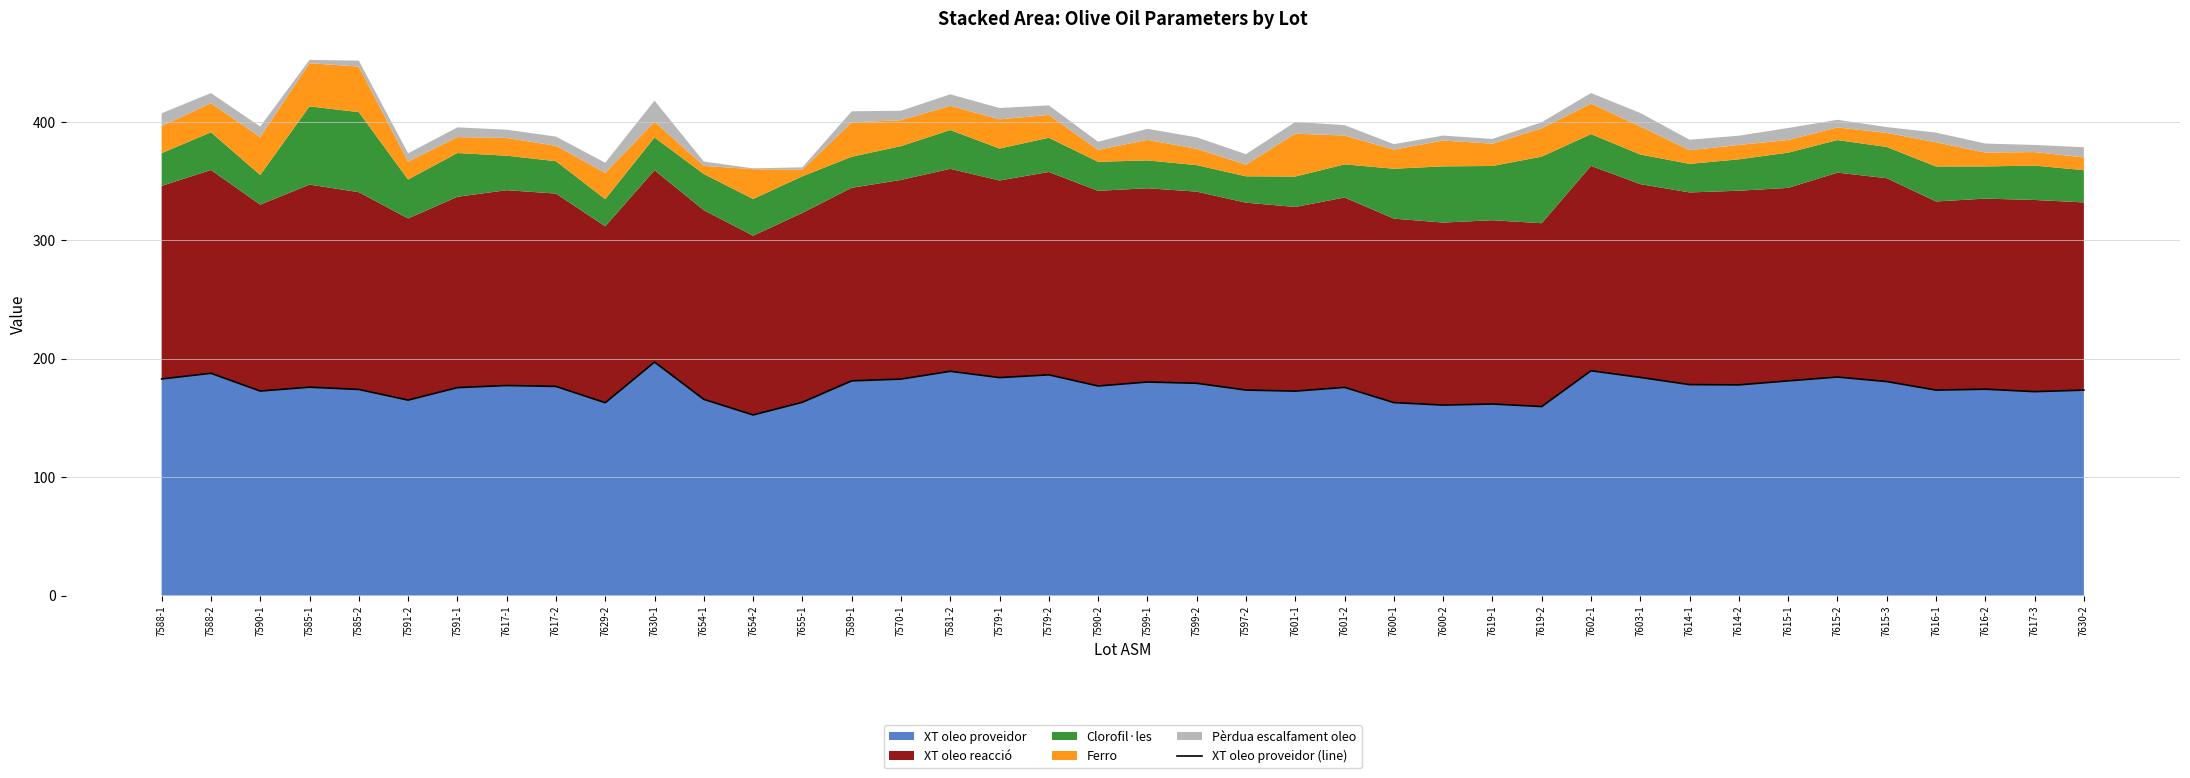

List the labels in order of value, smallest first.

7654-2, 7619-2, 7600-2, 7619-1, 7629-2, 7600-1, 7655-1, 7591-2, 7654-1, 7617-3, 7601-1, 7590-1, 7630-2, 7616-1, 7597-2, 7585-2, 7616-2, 7591-1, 7601-2, 7585-1, 7617-2, 7590-2, 7617-1, 7614-2, 7614-1, 7599-2, 7599-1, 7615-3, 7615-1, 7589-1, 7570-1, 7588-1, 7579-1, 7603-1, 7615-2, 7579-2, 7588-2, 7581-2, 7602-1, 7630-1